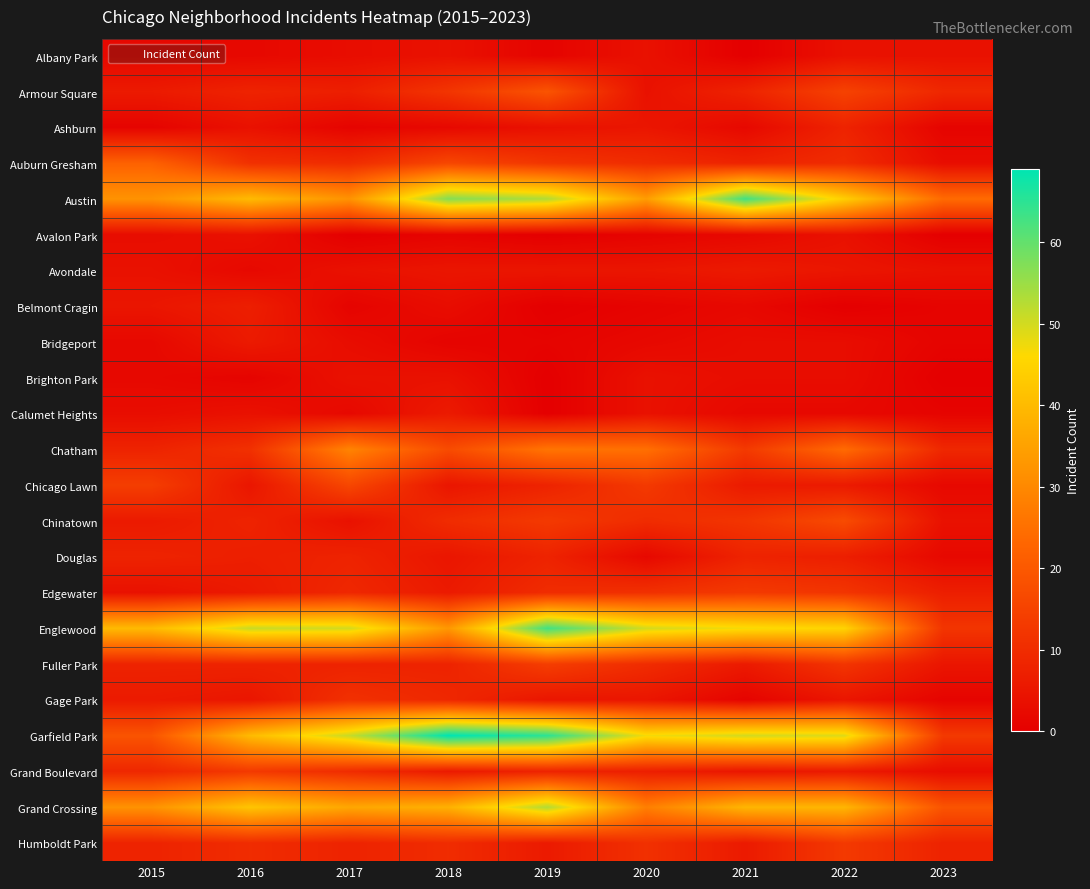

Reading left to right, extract all data points from this chart.

Albany Park: 2015=2	2016=2	2017=3	2018=4	2019=1	2020=4	2021=0	2022=4	2023=4
Armour Square: 2015=6	2016=8	2017=7	2018=12	2019=19	2020=4	2021=8	2022=15	2023=9
Ashburn: 2015=1	2016=4	2017=1	2018=2	2019=4	2020=5	2021=2	2022=8	2023=1
Auburn Gresham: 2015=22	2016=11	2017=10	2018=16	2019=12	2020=10	2021=8	2022=10	2023=3
Austin: 2015=32	2016=40	2017=32	2018=57	2019=53	2020=34	2021=63	2022=44	2023=24
Avalon Park: 2015=3	2016=4	2017=0	2018=1	2019=0	2020=1	2021=2	2022=4	2023=0
Avondale: 2015=4	2016=2	2017=4	2018=5	2019=5	2020=5	2021=6	2022=5	2023=4
Belmont Cragin: 2015=5	2016=7	2017=1	2018=3	2019=0	2020=1	2021=2	2022=0	2023=1
Bridgeport: 2015=2	2016=6	2017=3	2018=1	2019=1	2020=2	2021=3	2022=3	2023=1
Brighton Park: 2015=2	2016=1	2017=4	2018=4	2019=0	2020=4	2021=3	2022=3	2023=0
Calumet Heights: 2015=3	2016=4	2017=2	2018=6	2019=0	2020=4	2021=2	2022=2	2023=1
Chatham: 2015=8	2016=11	2017=29	2018=17	2019=26	2020=25	2021=13	2022=24	2023=9
Chicago Lawn: 2015=14	2016=5	2017=16	2018=5	2019=8	2020=13	2021=6	2022=6	2023=2
Chinatown: 2015=6	2016=8	2017=4	2018=10	2019=13	2020=10	2021=12	2022=17	2023=4
Douglas: 2015=8	2016=7	2017=8	2018=5	2019=8	2020=2	2021=8	2022=7	2023=2
Edgewater: 2015=4	2016=6	2017=9	2018=6	2019=10	2020=11	2021=13	2022=12	2023=7
Englewood: 2015=40	2016=51	2017=50	2018=33	2019=63	2020=50	2021=47	2022=45	2023=12
Fuller Park: 2015=8	2016=8	2017=8	2018=8	2019=14	2020=10	2021=6	2022=12	2023=5
Gage Park: 2015=6	2016=5	2017=11	2018=9	2019=5	2020=5	2021=1	2022=5	2023=1
Garfield Park: 2015=19	2016=40	2017=51	2018=69	2019=65	2020=47	2021=50	2022=49	2023=13
Grand Boulevard: 2015=9	2016=13	2017=10	2018=6	2019=8	2020=7	2021=5	2022=6	2023=3
Grand Crossing: 2015=32	2016=42	2017=36	2018=38	2019=53	2020=28	2021=39	2022=39	2023=19
Humboldt Park: 2015=8	2016=10	2017=8	2018=10	2019=6	2020=11	2021=6	2022=13	2023=8